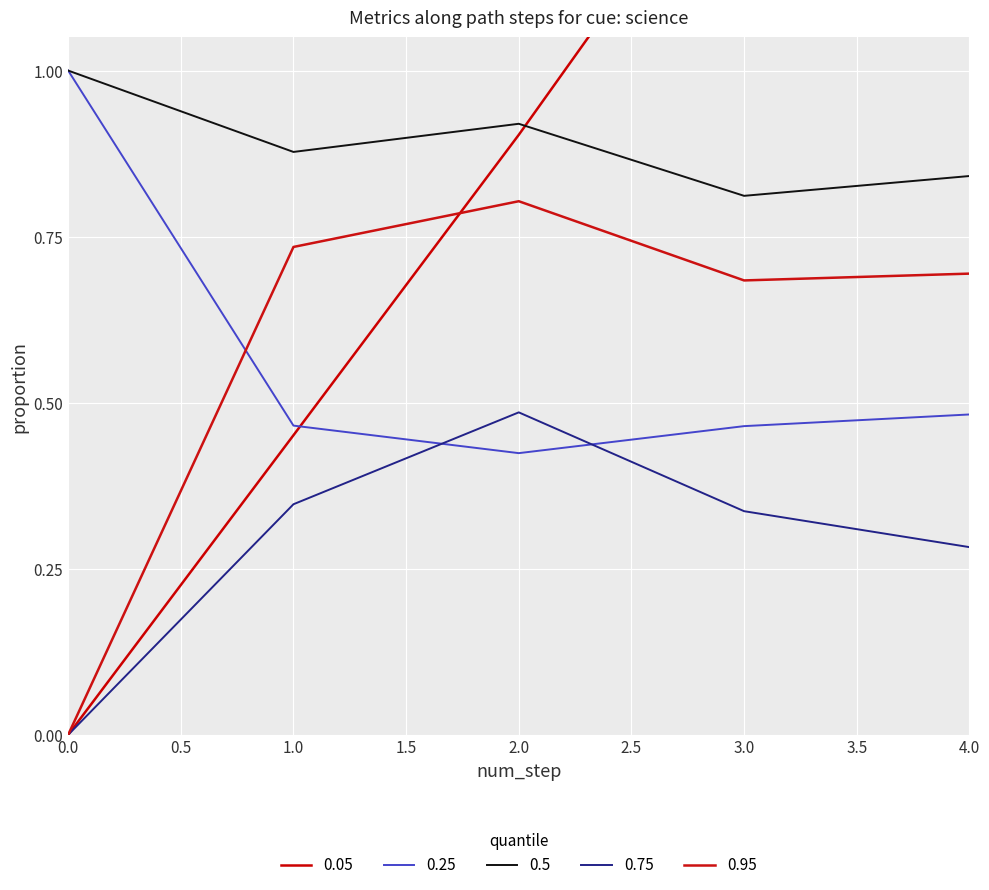

Which series has the largest range (max minus min)?

q-value